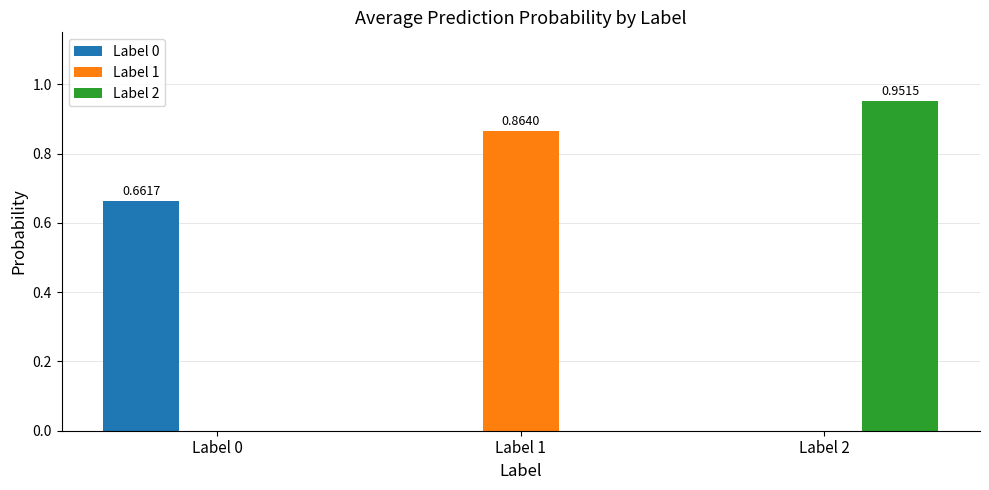

Count the Label 0 values in the range 0 to 1.

3